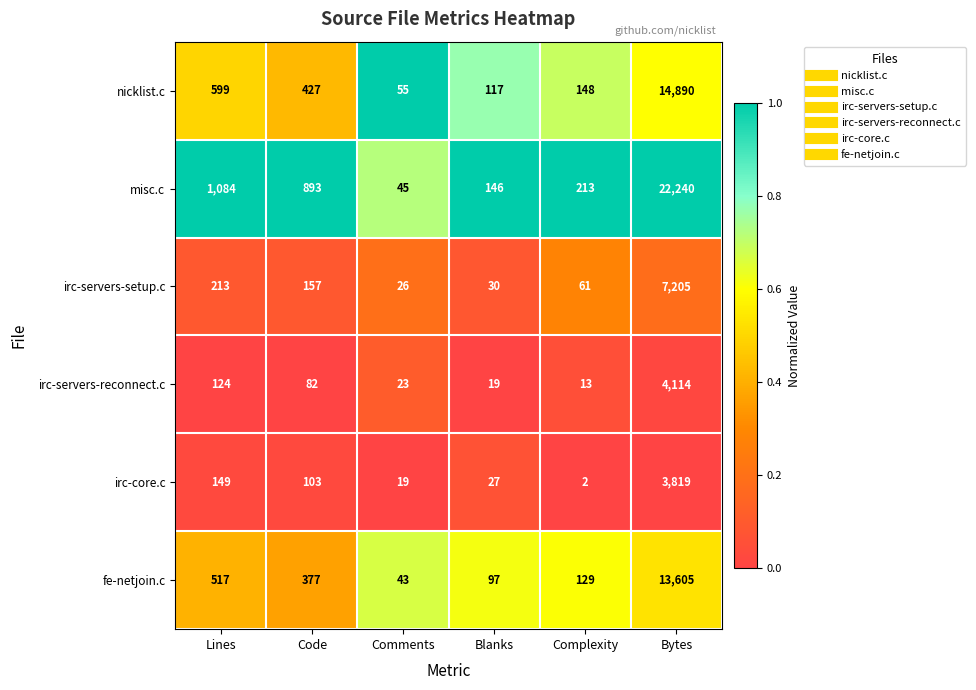

Between Code and Blanks, which series saw the biggest shift?

misc.c